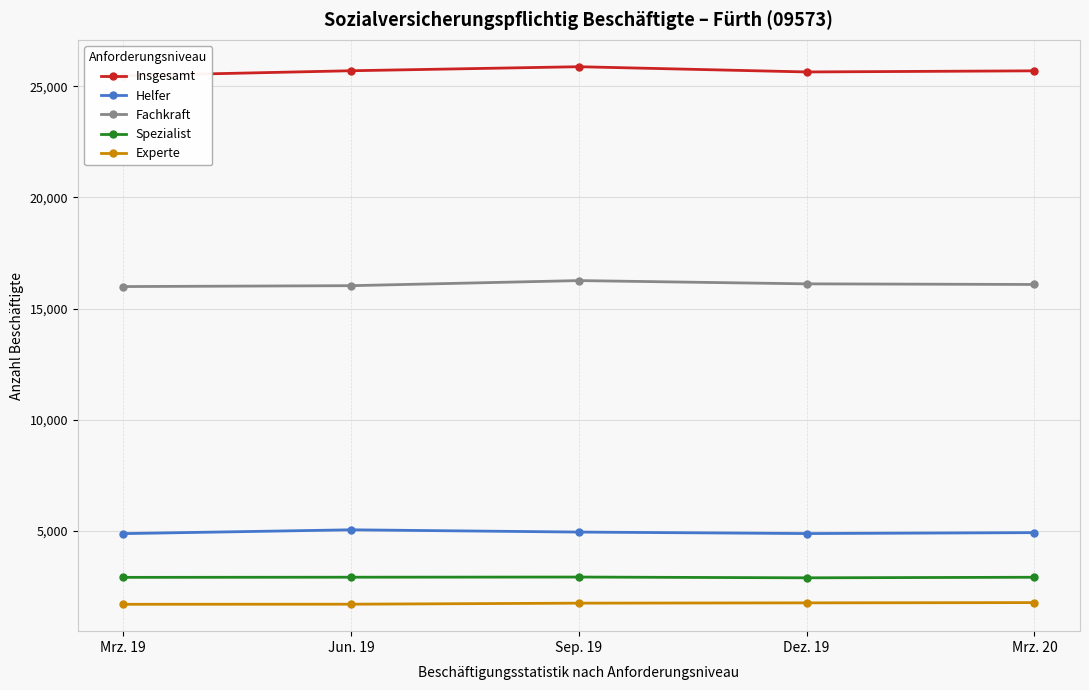

List the series in order of their peak value, highest first.

Insgesamt, Fachkraft, Helfer, Spezialist, Experte